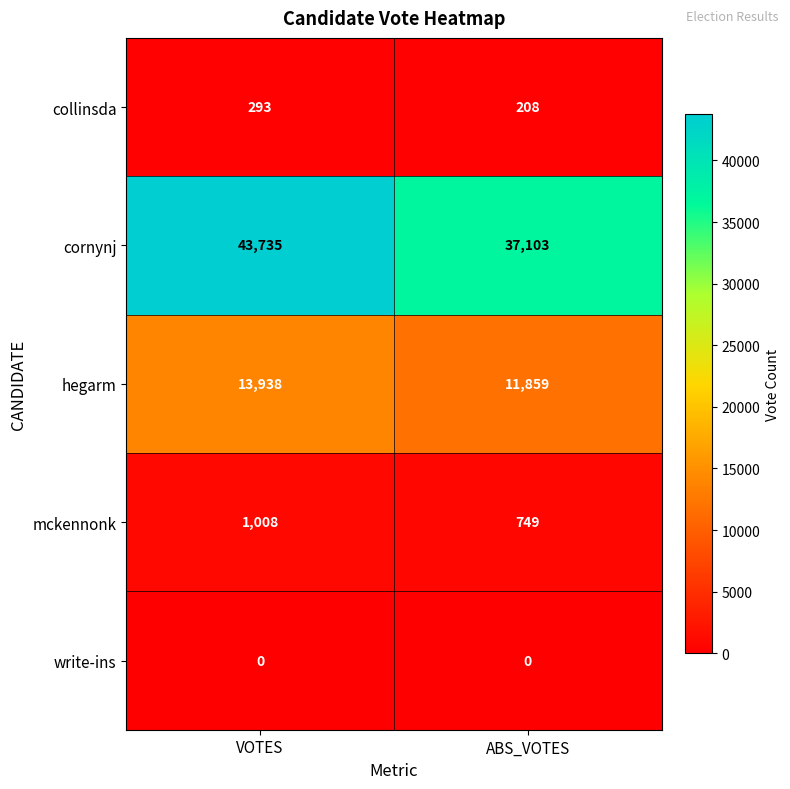

What is the total value across all series at ABS_VOTES?

49919